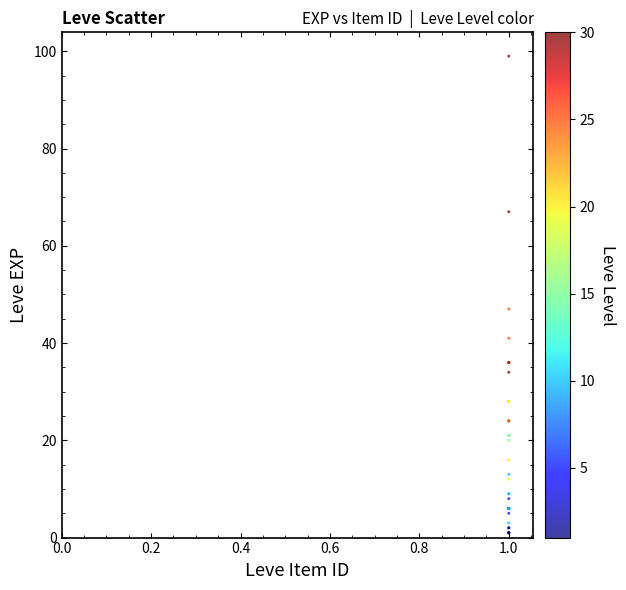

What Y value in the scatter plot is closest to 50?

47